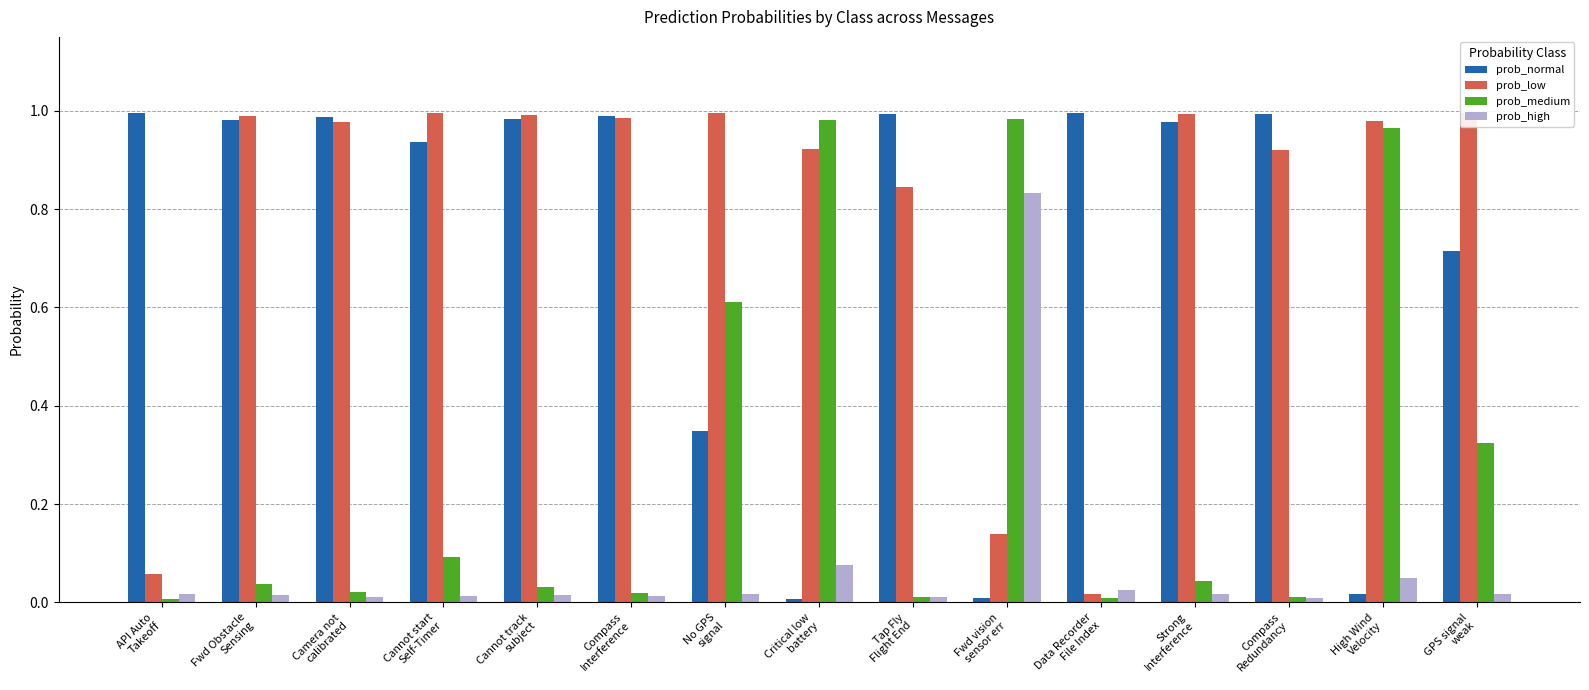

Which label corresponds to the smallest value in the chart?

Critical low
battery